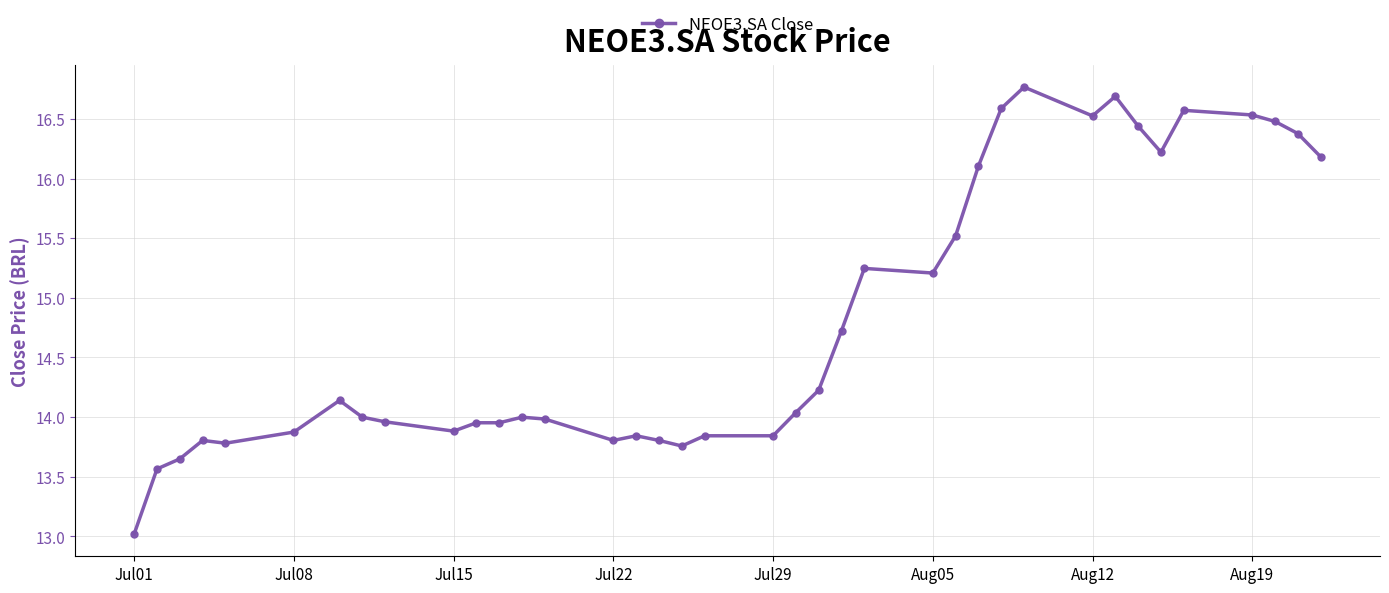

What is the average value?

14.8